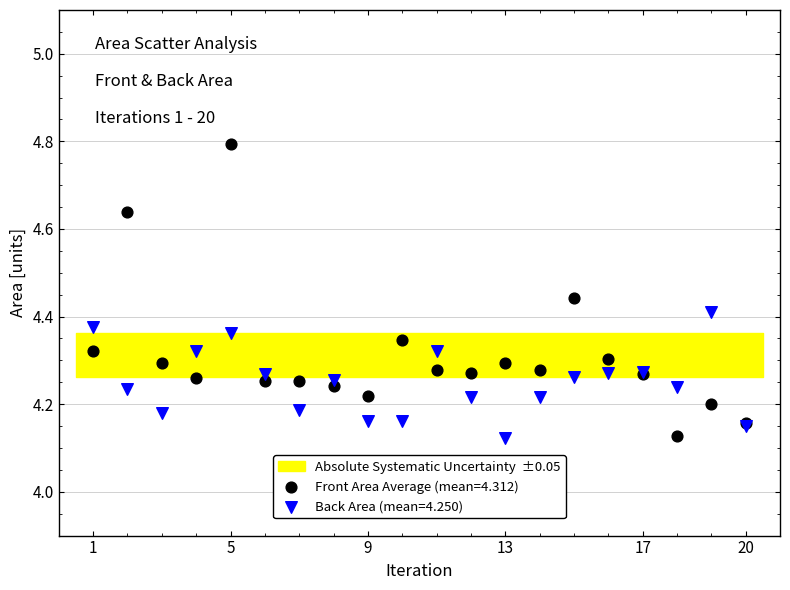

What is the X range (max minus min) for the scatter plot?

19.0